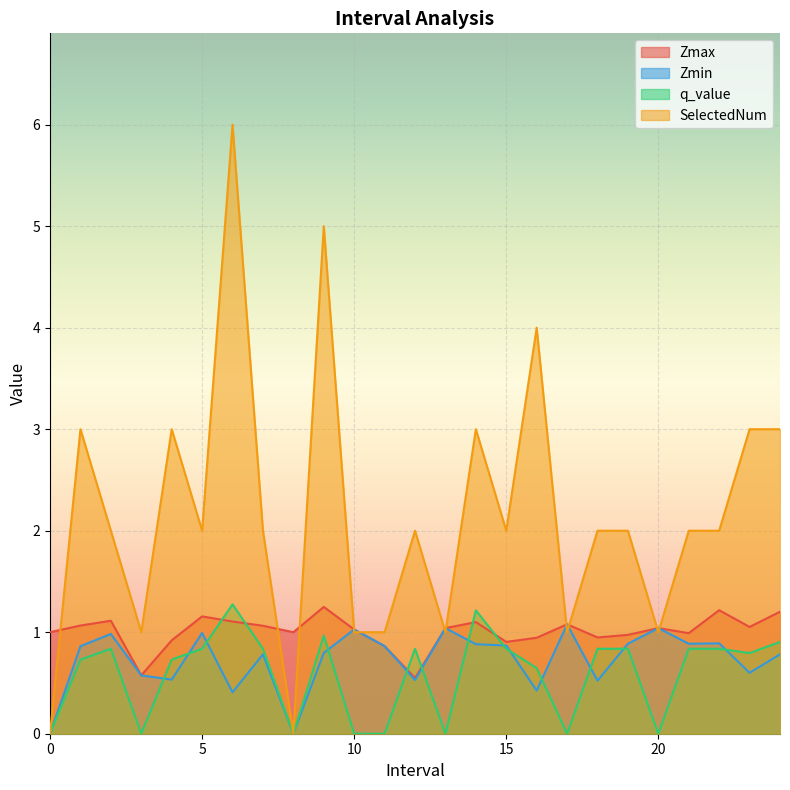

Reading left to right, list all the values displayed in this chart.

Zmax: 1.0	1.1	1.1	0.6	0.9	1.2	1.1	1.1	1.0	1.2	1.0	0.9	0.5	1.0	1.1	0.9	0.9	1.1	0.9	1.0	1.0	1.0	1.2	1.1	1.2
Zmin: 0.0	0.9	1.0	0.6	0.5	1.0	0.4	0.8	0.0	0.8	1.0	0.9	0.5	1.0	0.9	0.9	0.4	1.1	0.5	0.9	1.0	0.9	0.9	0.6	0.8
q_value: 0.0	0.7	0.8	0.0	0.7	0.8	1.3	0.8	0.0	1.0	0.0	0.0	0.8	0.0	1.2	0.8	0.6	0.0	0.8	0.8	0.0	0.8	0.8	0.8	0.9
SelectedNum: 0.0	3.0	2.0	1.0	3.0	2.0	6.0	2.0	0.0	5.0	1.0	1.0	2.0	1.0	3.0	2.0	4.0	1.0	2.0	2.0	1.0	2.0	2.0	3.0	3.0